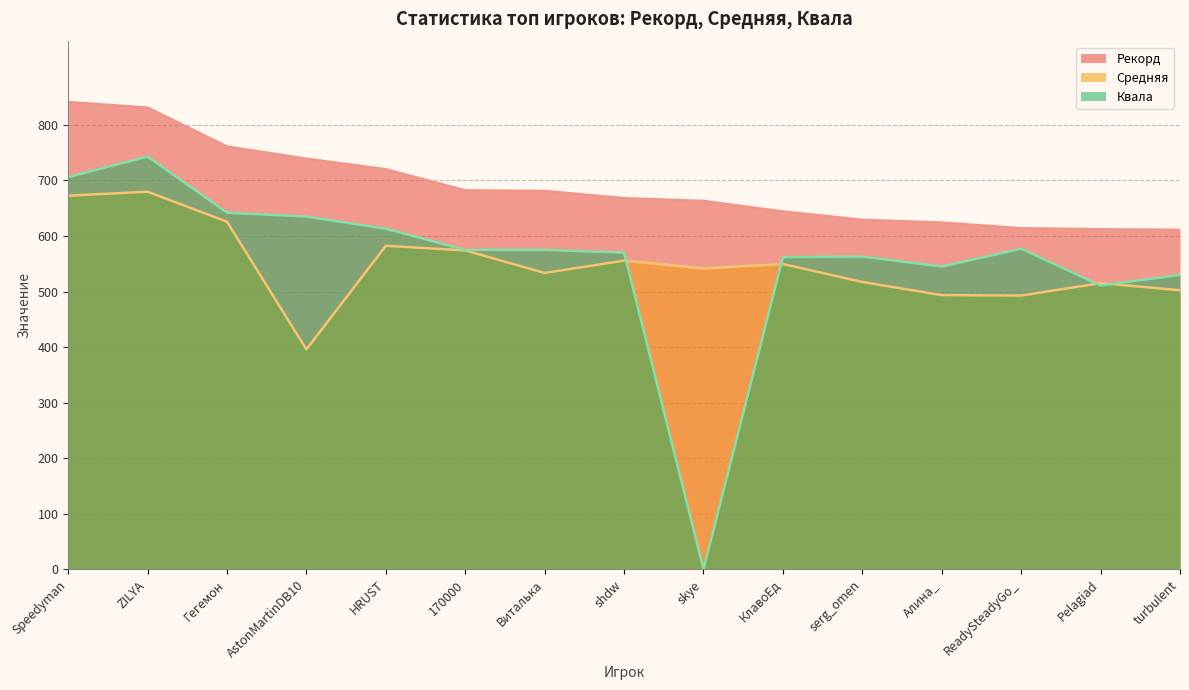

Where is the first local minimum for Средняя?

AstonMartinDB10